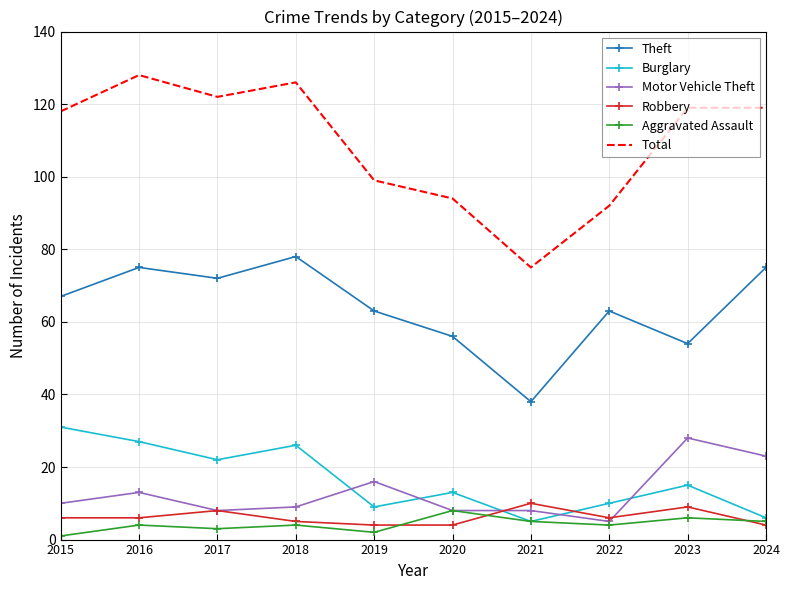

Which series has the largest total across all categories?

Total